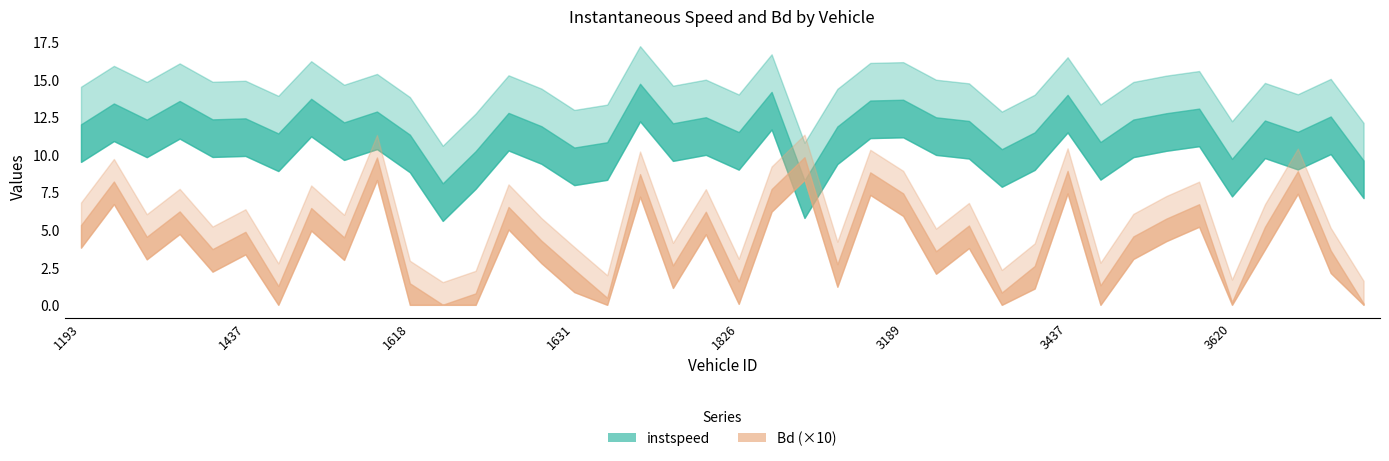

Rank the categories by instspeed value from highest to lowest.

1638, 1845, 3437, 1445, 3189, 1869, 1347, 1199, 3617, 1450, 1629, 3448, 3634, 1823, 3198, 1437, 1365, 3444, 1296, 3625, 3280, 1447, 1640, 1193, 1630, 1861, 3627, 1826, 3364, 1439, 1618, 3443, 1636, 1631, 3295, 1626, 3620, 3636, 1854, 1623